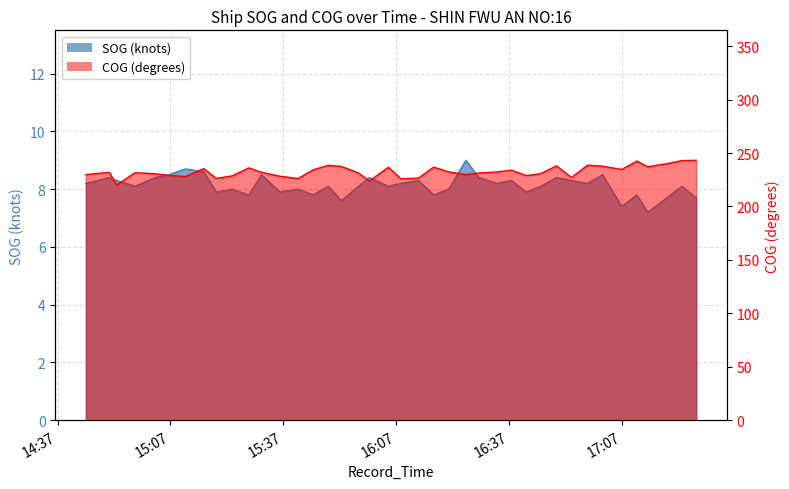

True or false: SOG has a value of 8.3 at 2024-04-20 16:37:37.

True